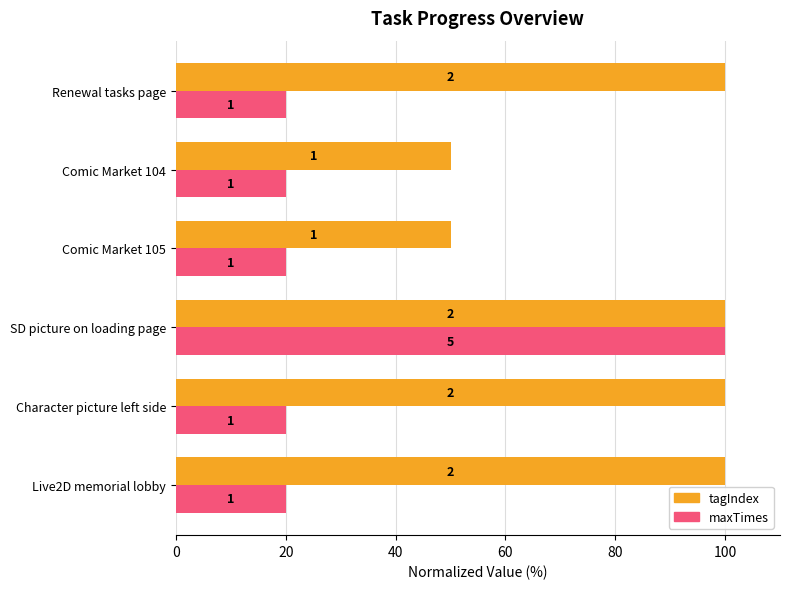

Rank the series by their maximum value, from lowest to highest.

tagIndex, maxTimes